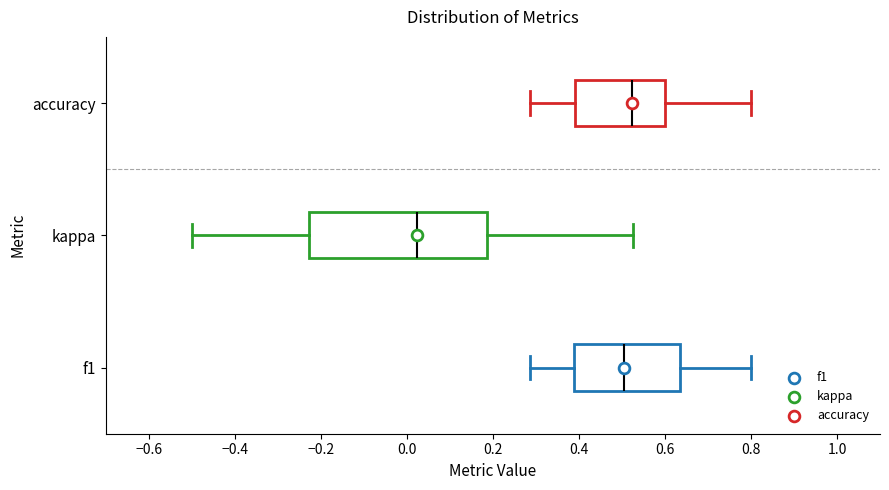

Where does the left whisker of the box for accuracy end on the x-axis? The values are not printed on the chart, so give them approximately, as read against the axis.

0.28